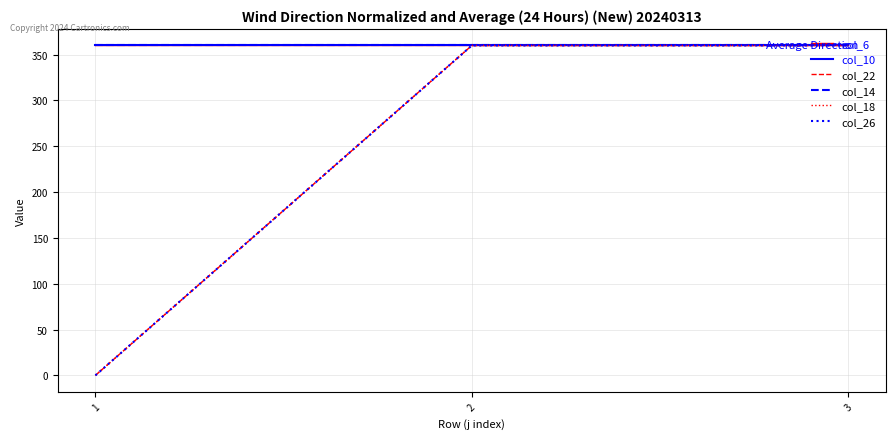

List the labels in order of col_6 value, largest first.

1, 2, 3